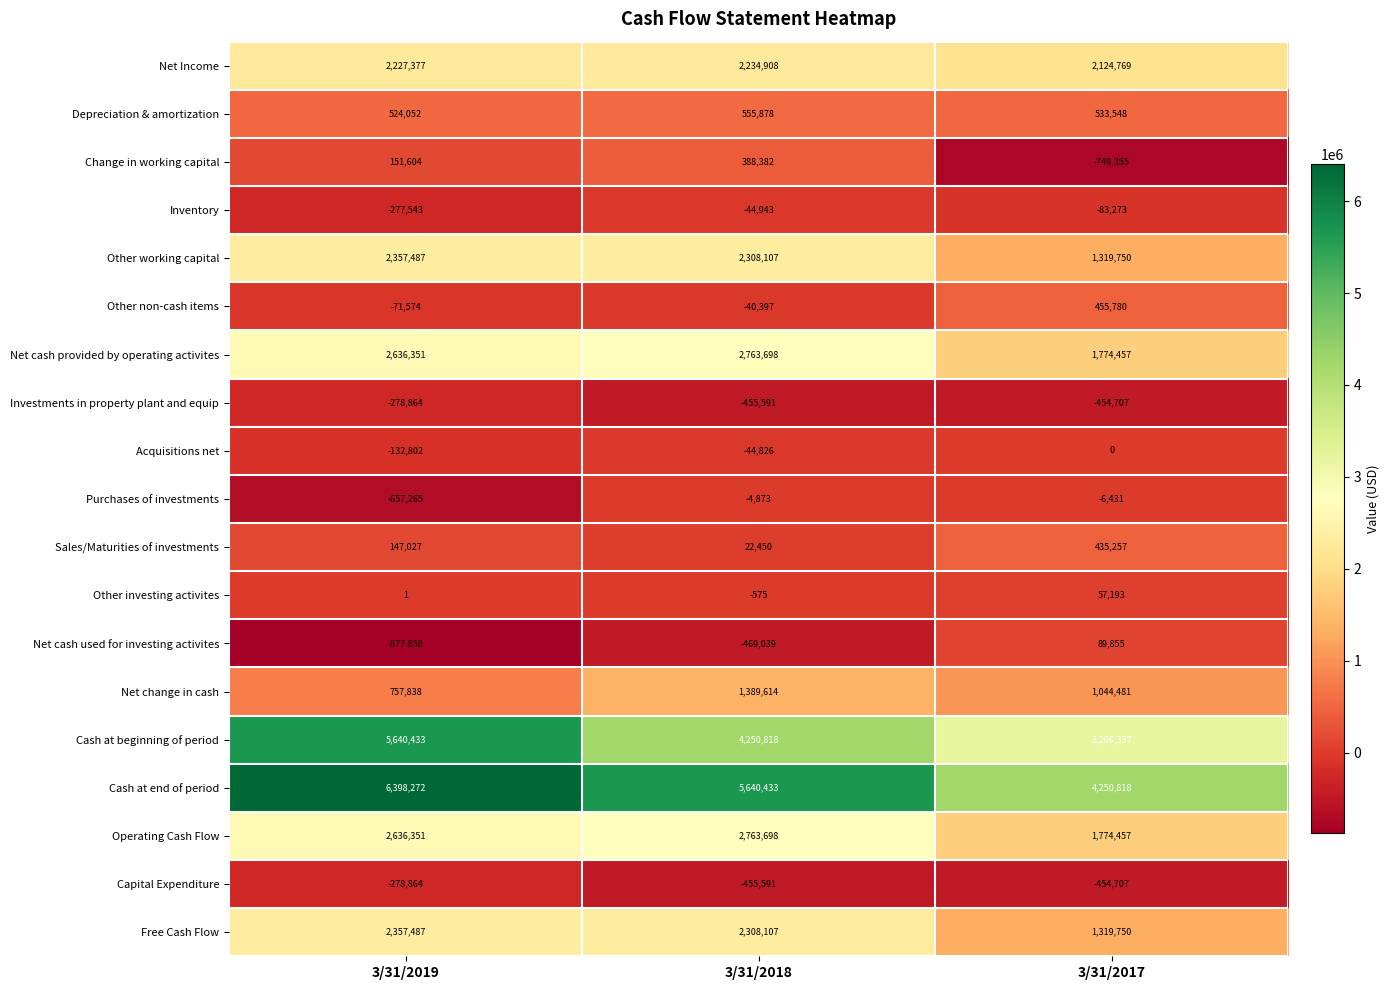

How many categories are shown in the chart?

3